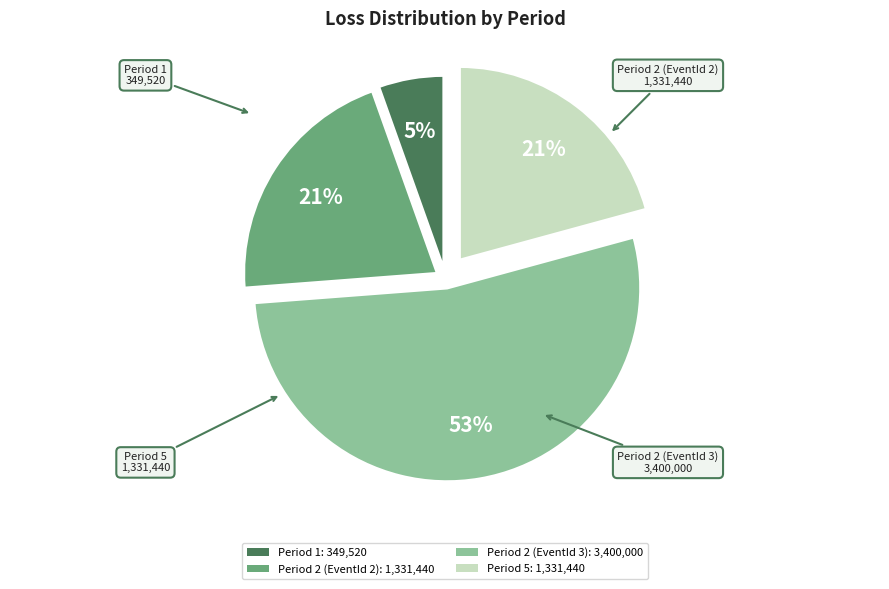

Is it true that Period 2 (EventId 3) is 53% of the pie?

True